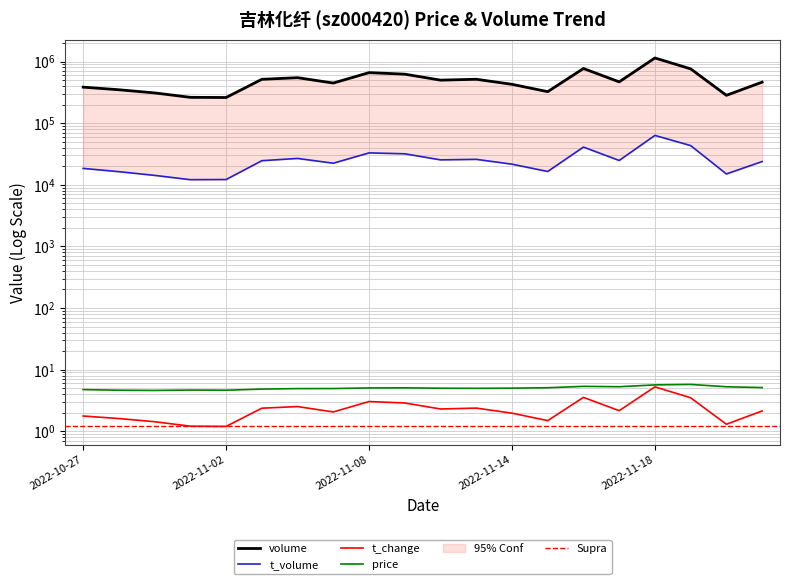

Reading right to left, extract all data points from this chart.

price: 5.1	5.3	5.8	5.7	5.3	5.4	5.1	5.0	5.0	5.0	5.1	5.0	4.9	4.9	4.8	4.6	4.7	4.6	4.6	4.8
volume: 462767.0	282665.0	759531.0	1140803.0	467238.0	770084.0	323981.0	426407.0	514982.0	498367.0	623167.0	659881.0	447122.0	546307.0	514072.0	260565.0	262160.0	309165.0	347943.0	383656.0
t_volume: 23824.0	14975.0	43196.0	63228.0	24789.0	40873.0	16421.0	21588.0	25848.0	25360.0	31808.0	32901.0	22371.0	26755.0	24568.0	12164.0	12093.0	14200.0	16315.0	18426.0
t_change: 2.1	1.3	3.5	5.3	2.2	3.5	1.5	2.0	2.4	2.3	2.9	3.0	2.1	2.5	2.4	1.2	1.2	1.4	1.6	1.8